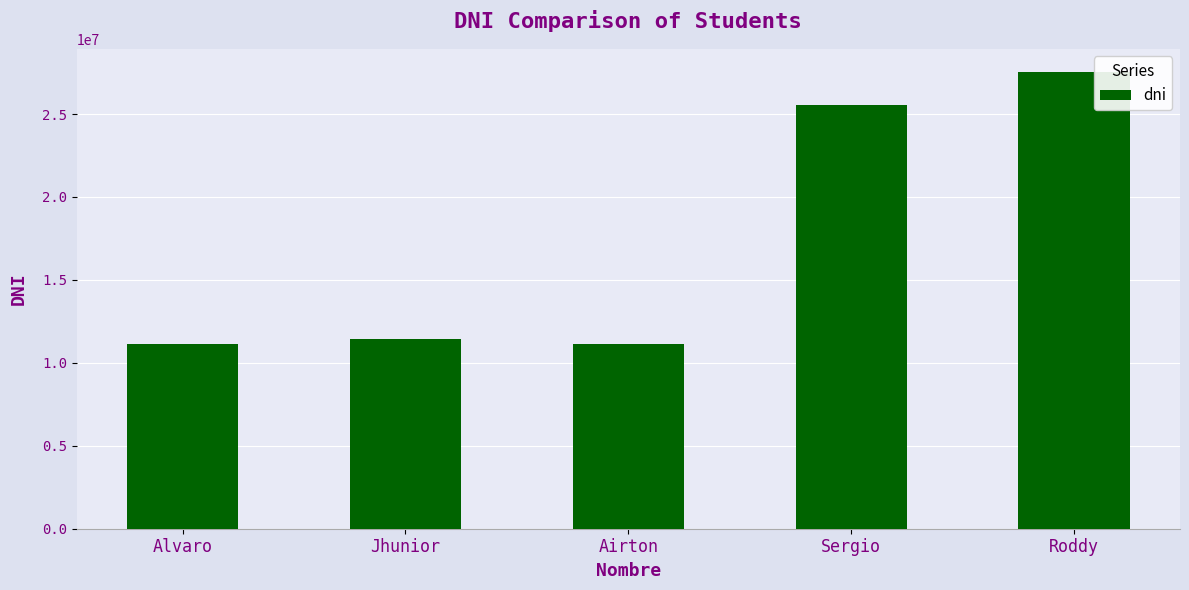

Are the bars grouped side by side (vs. stacked)?

No